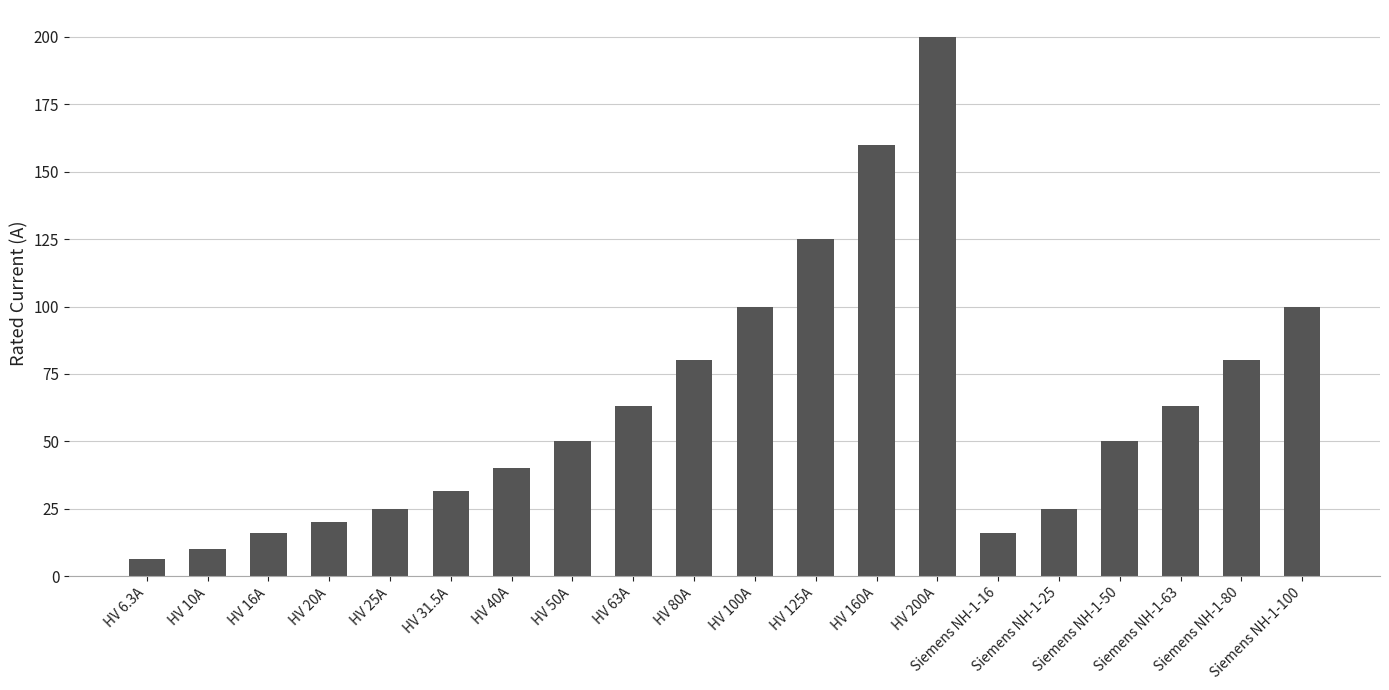

What position from the right is Siemens NH-1-16?

6